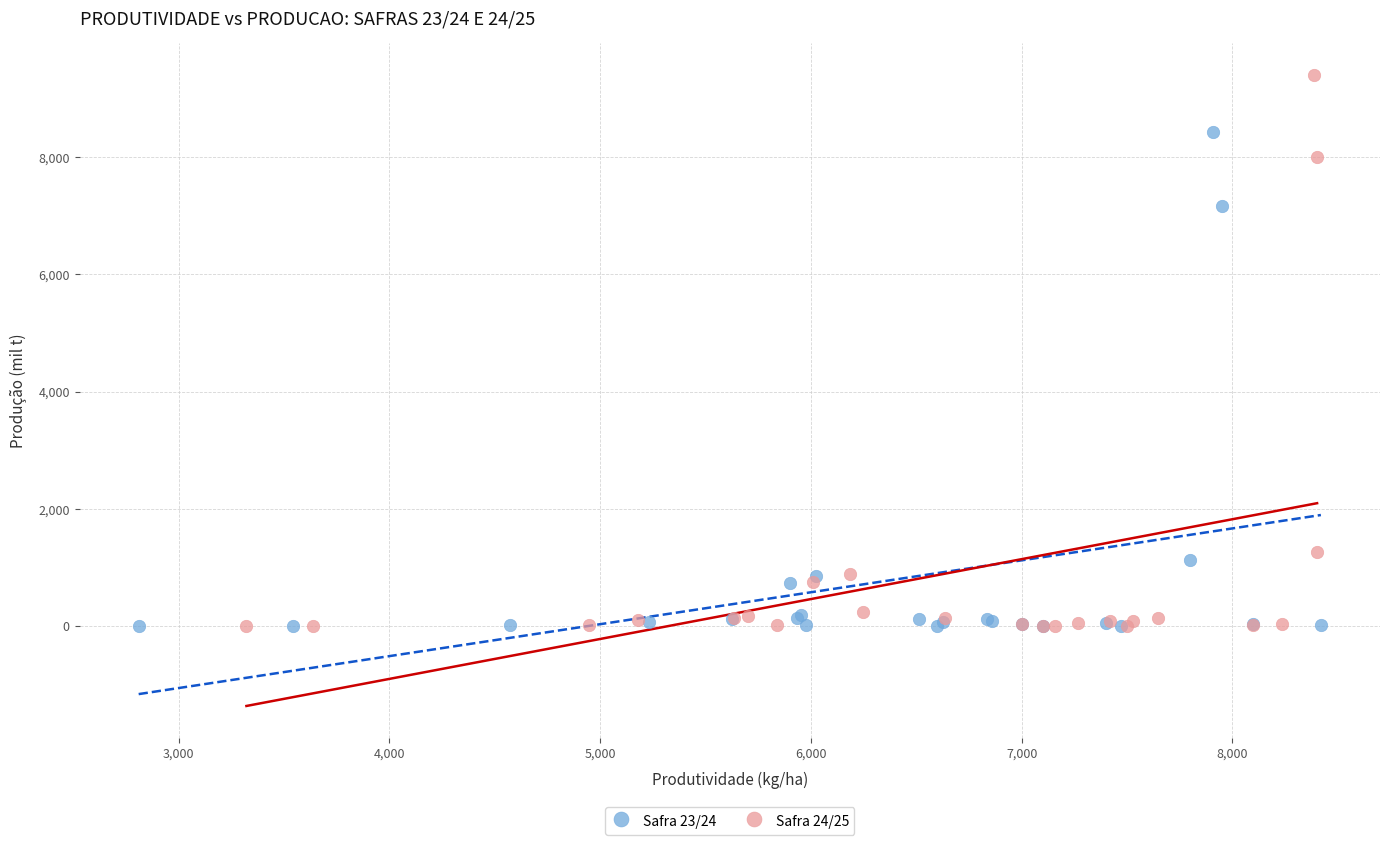

Which series contains the highest Y value?

Safra 24/25